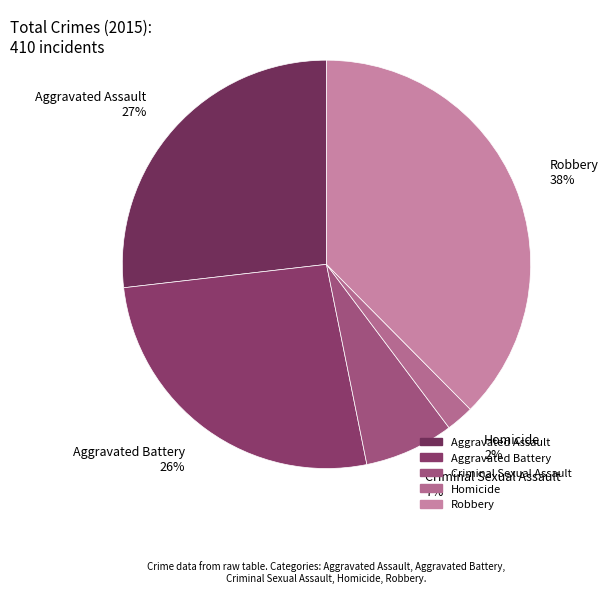

Which slice is the largest?

Robbery